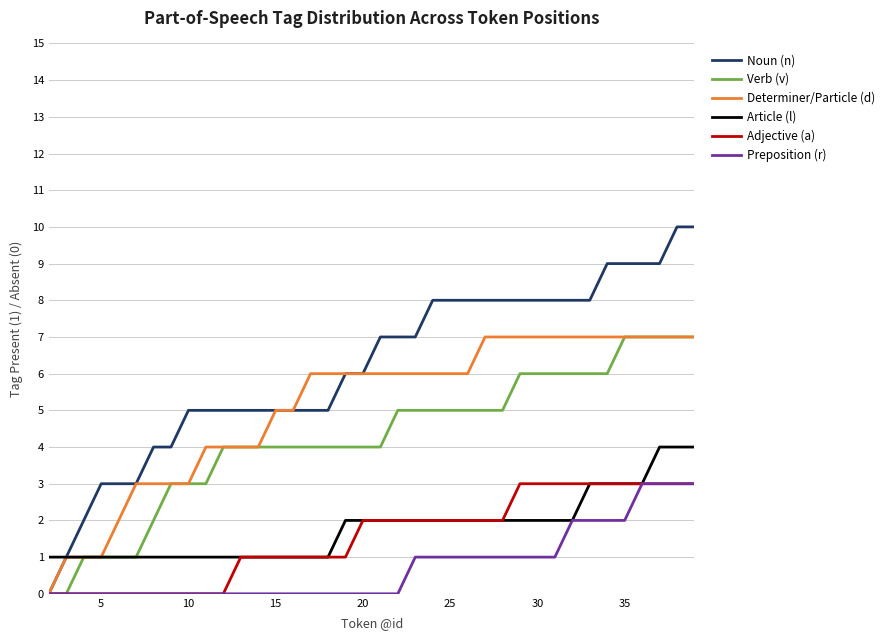

Which series has the largest total across all categories?

Noun (n)